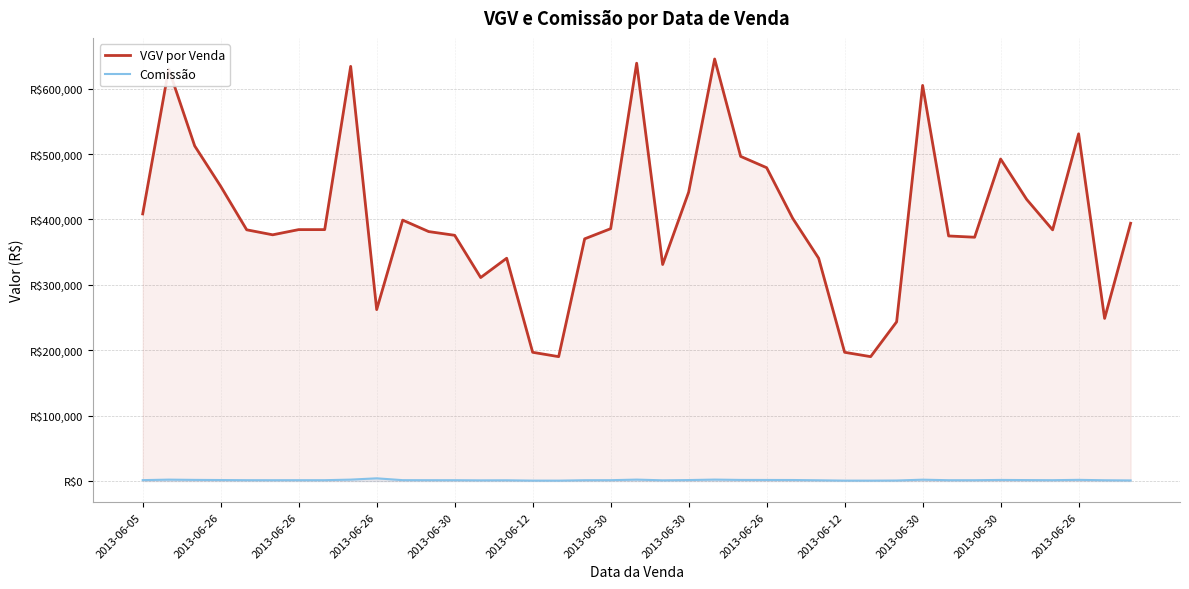

True or false: Comissão and VGV por Venda intersect in this chart.

False